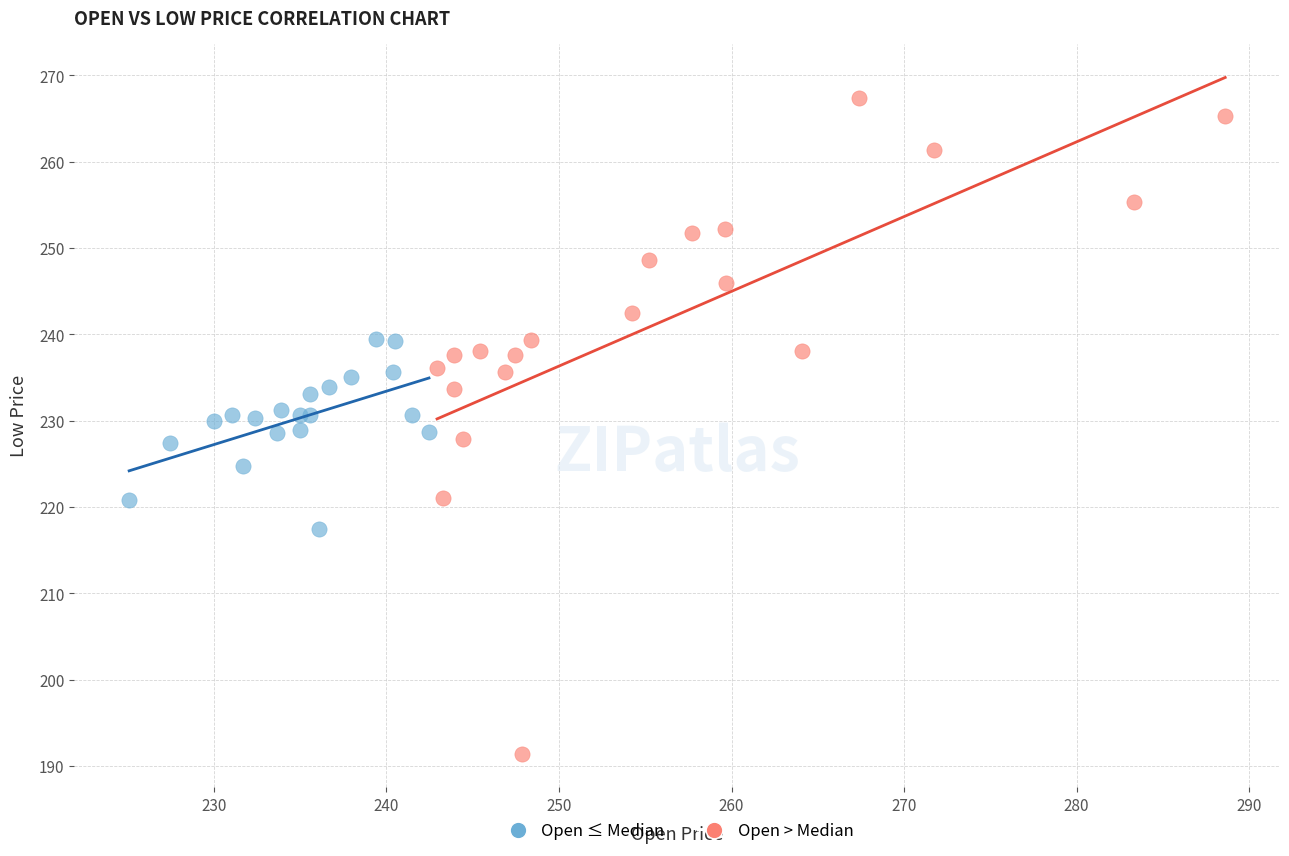

Which series reaches the minimum Y coordinate?

Open > Median